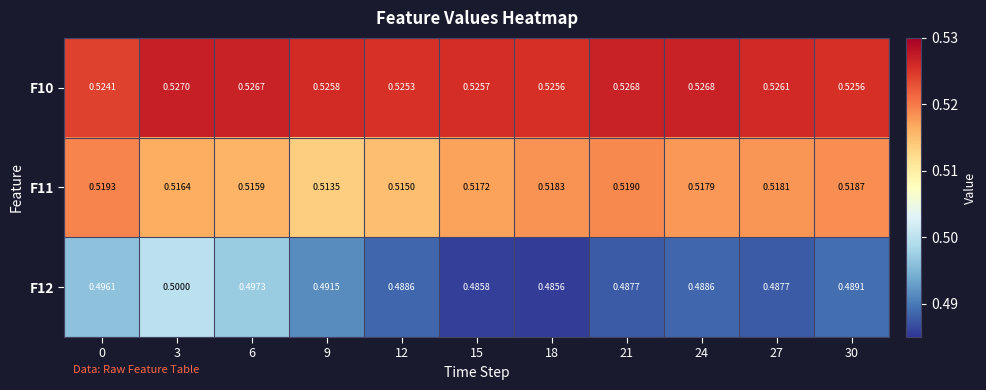

Between 0 and 12, which series saw the biggest shift?

F12